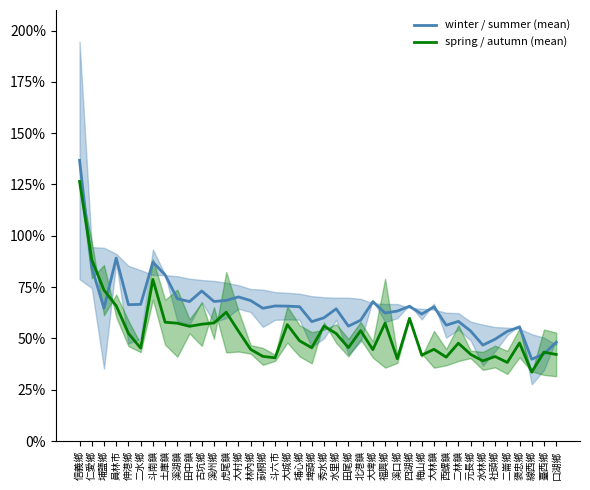

What is the label of the 37th point from the right?

員林市